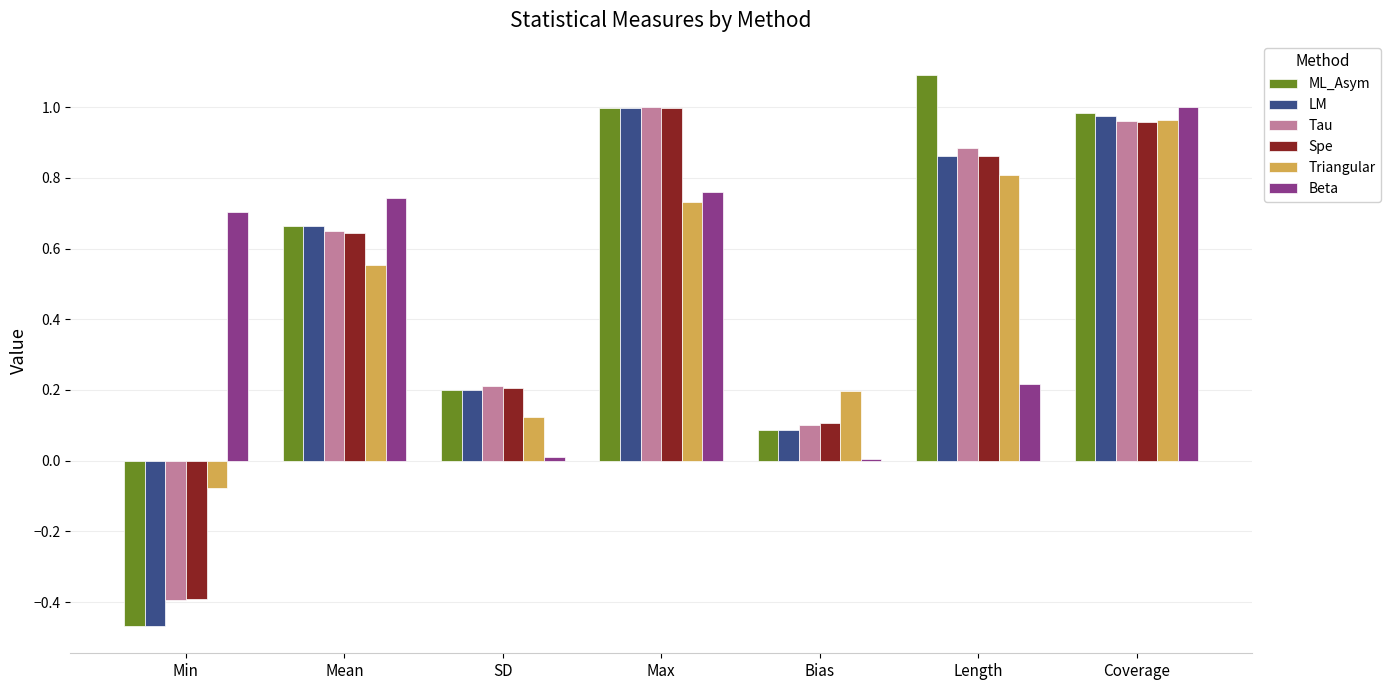

What is the average value of the LM series?

0.5